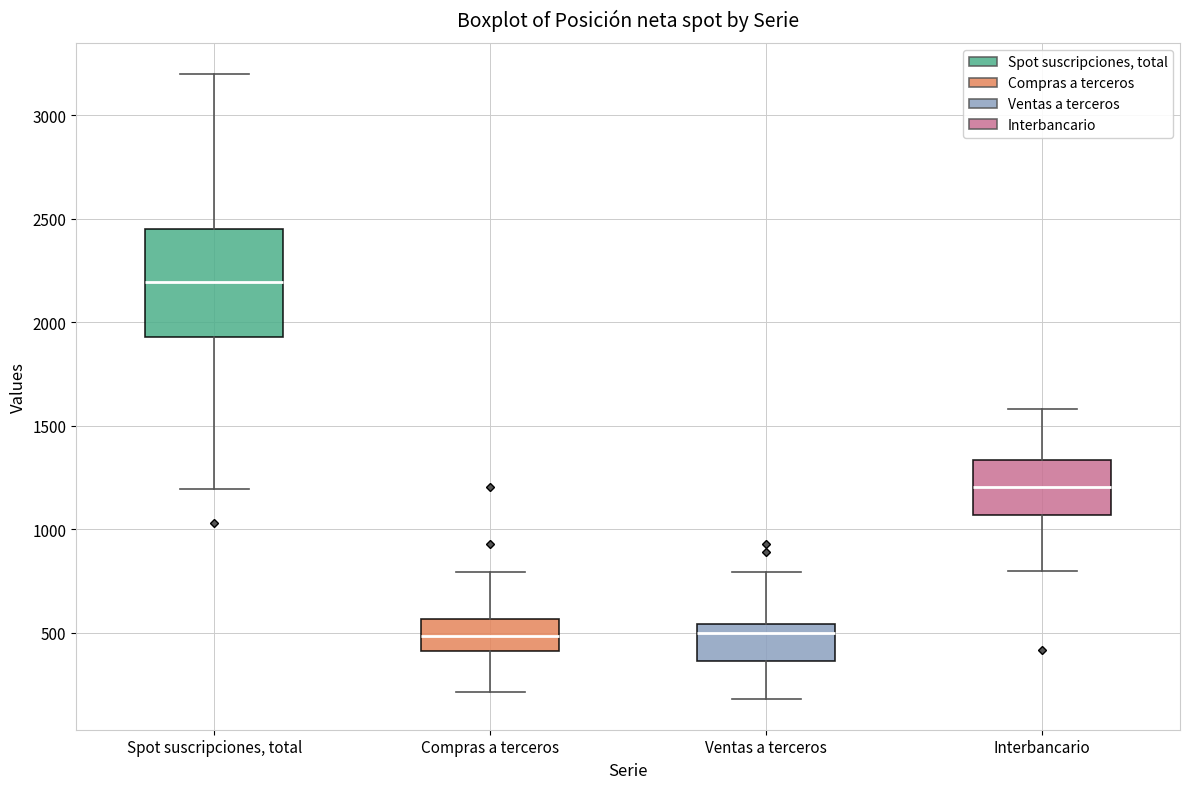

Where is the lower edge of the box for Ventas a terceros on the y-axis? The values are not printed on the chart, so give them approximately, as read against the axis.

350